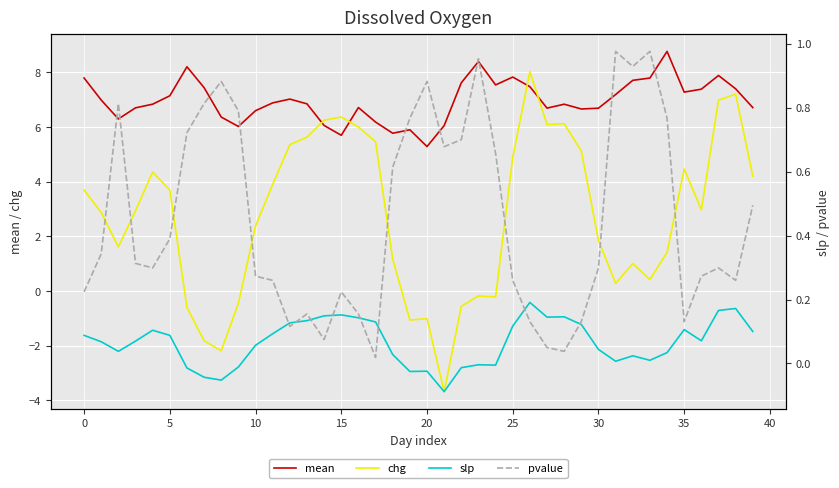

How many lines are shown in the chart?

4